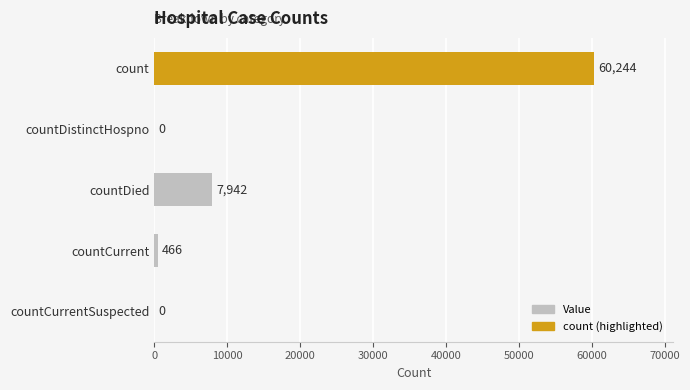

How many series are shown in this chart?

1